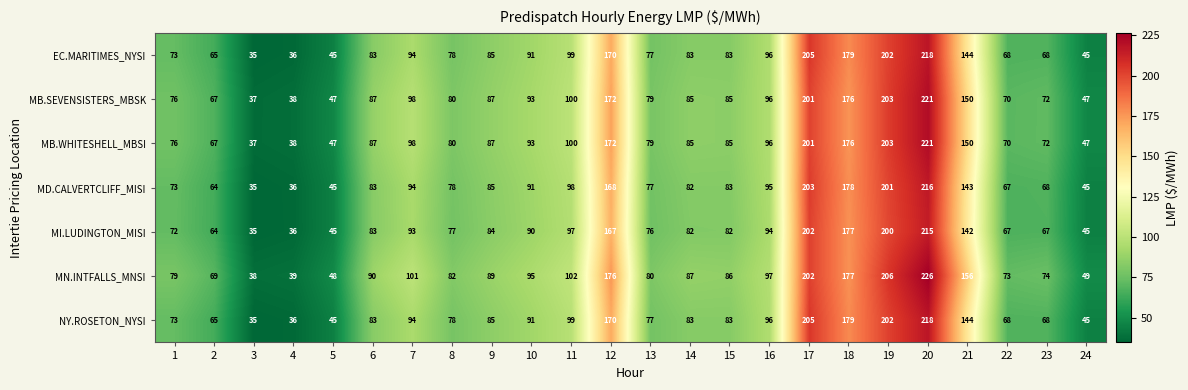

What is the total value across all series at 20?

1535